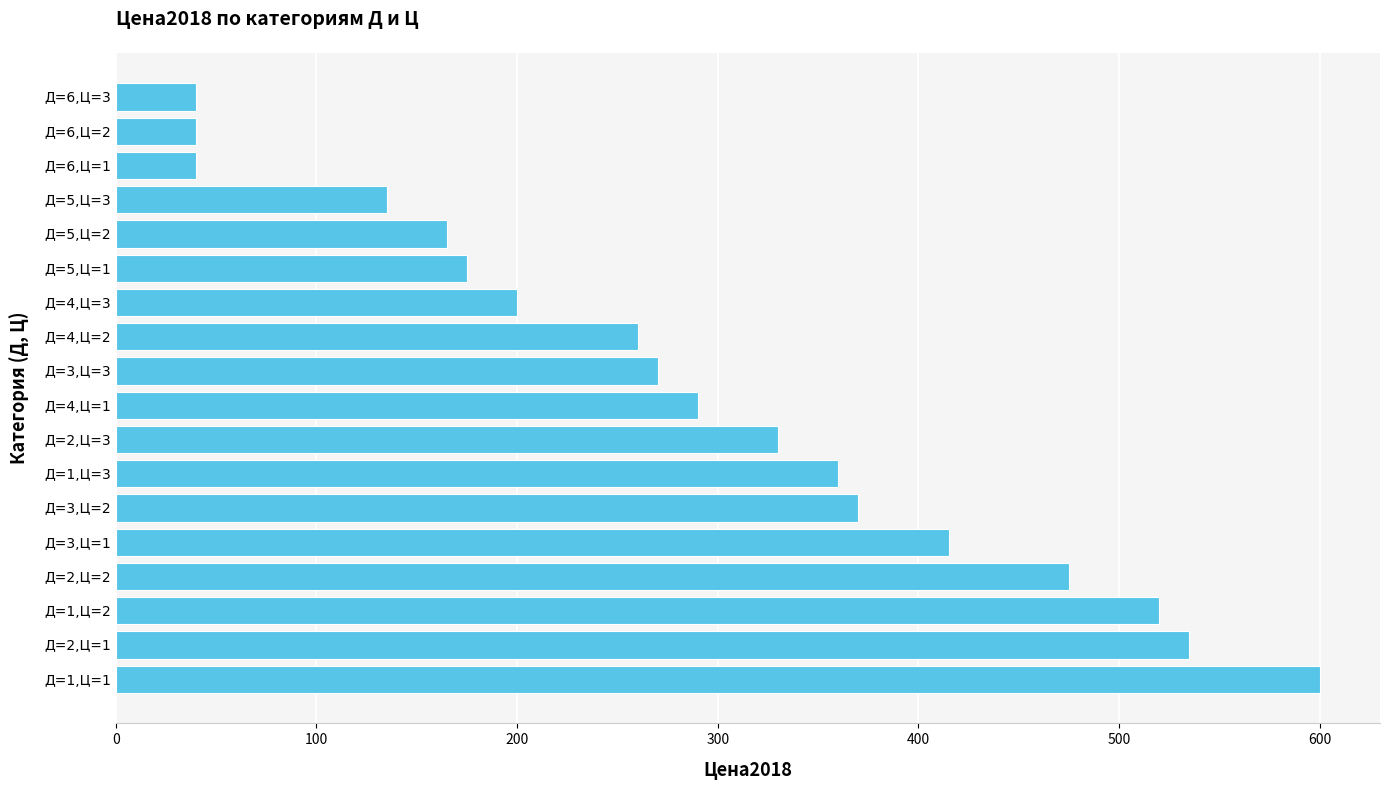

Between Д=1,Ц=1 and Д=4,Ц=2, which is larger?

Д=1,Ц=1